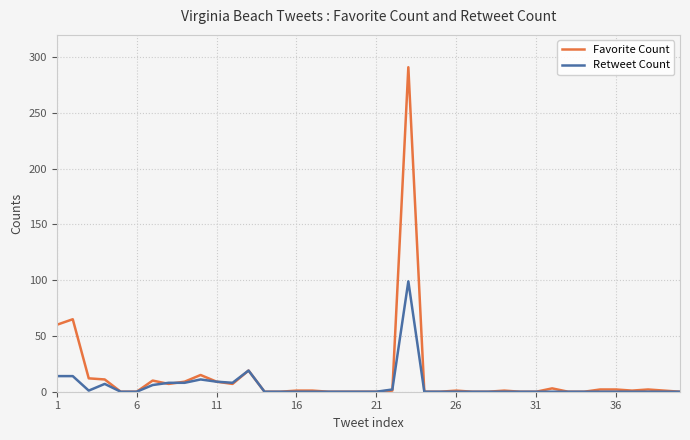

Which series has the widest spread of values?

Favorite Count